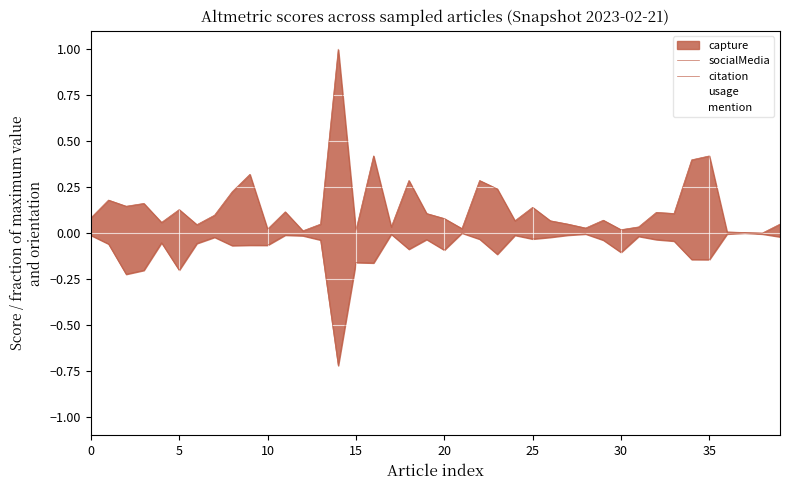

How many lines are shown in the chart?

2